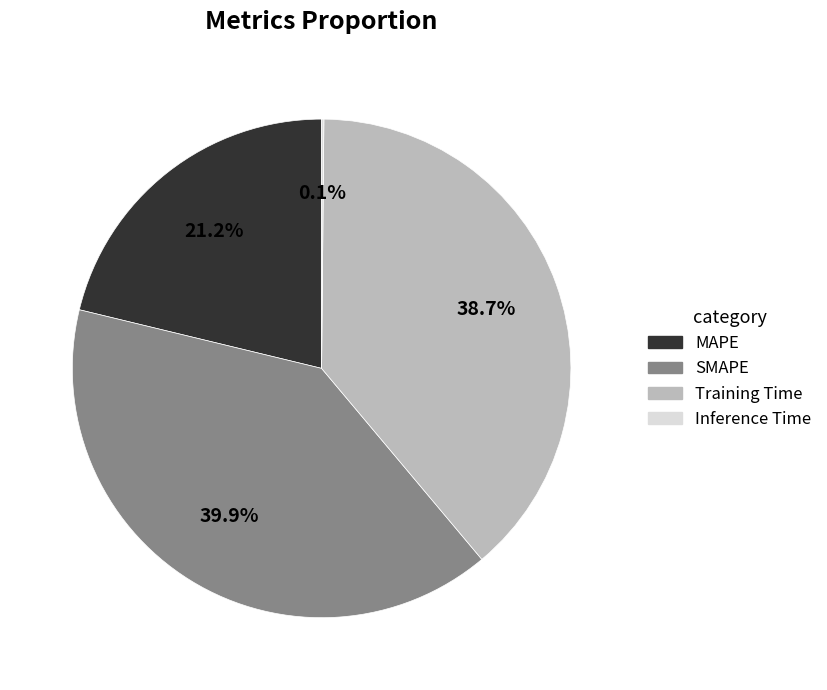

What percentage is NOT represented by Training Time?

61.3%